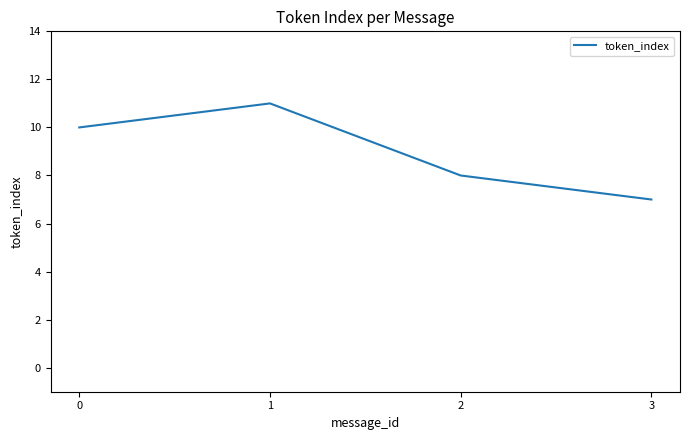

At which category does the chart reach its peak across all series?

1